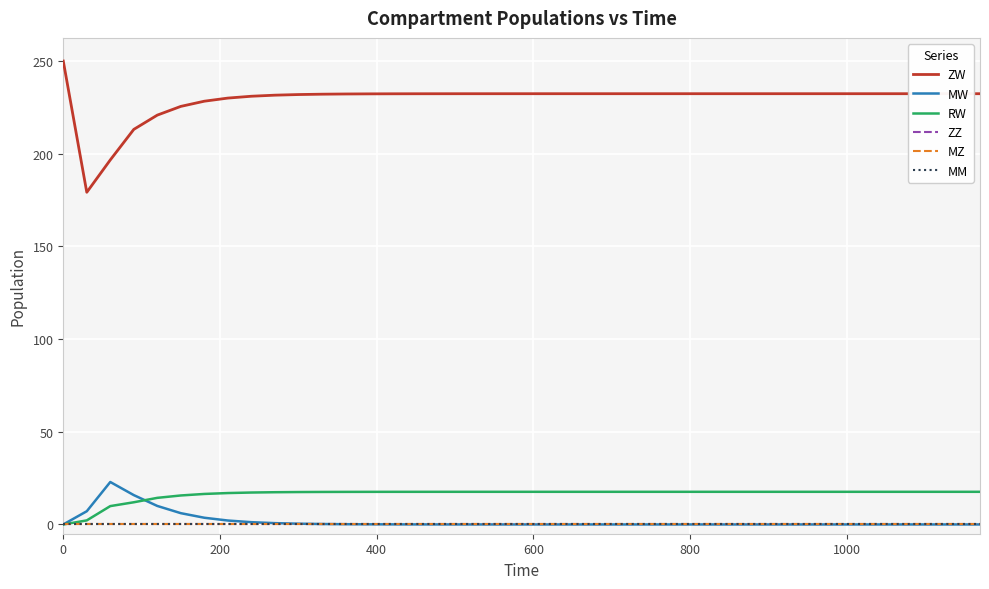

Does the chart display data point markers on the line(s)?

No